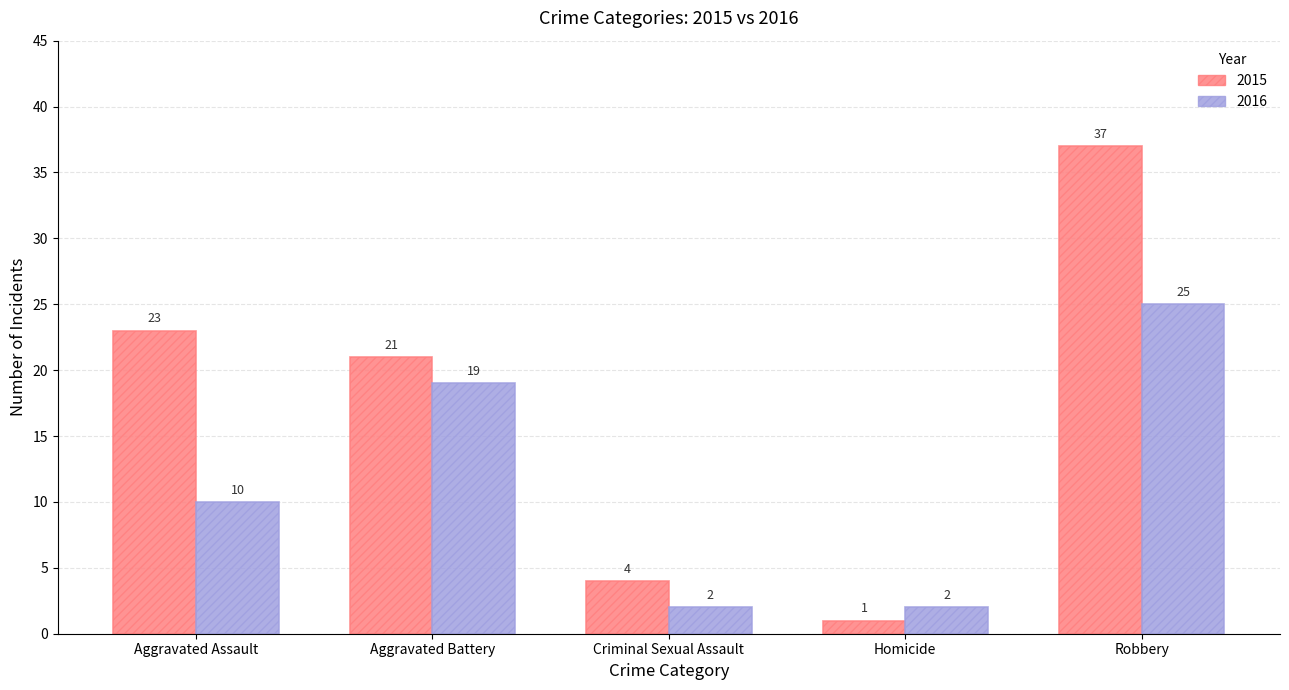

Which category has the highest value in the 2016 series?

Robbery